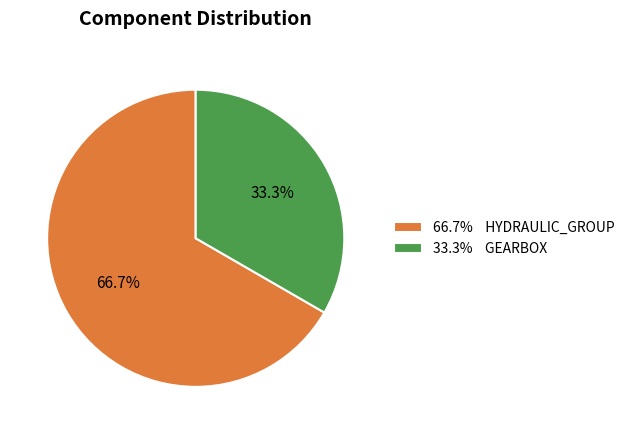

Is there any slice that represents more than half of the pie?

Yes